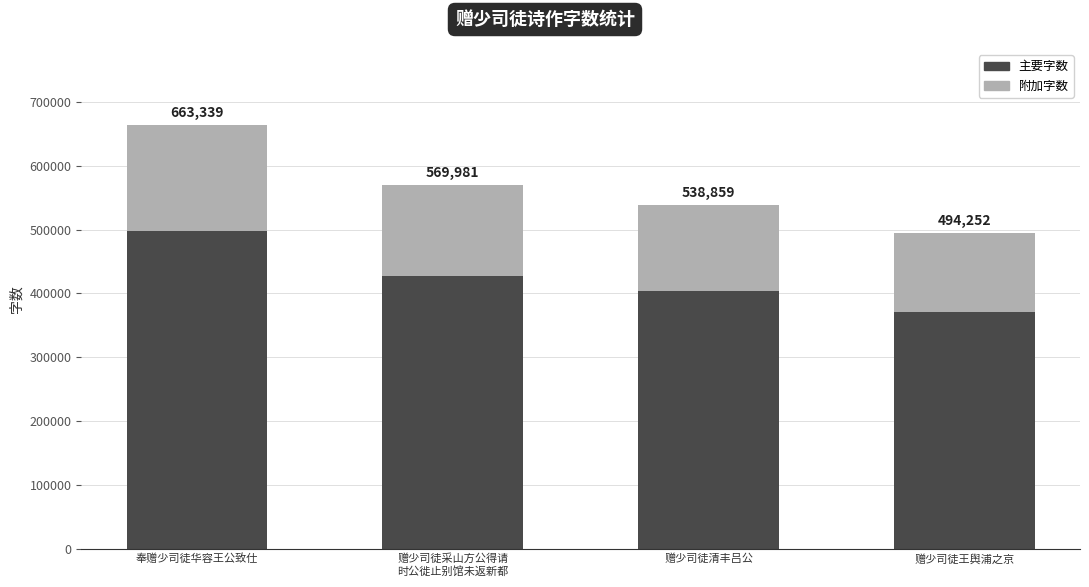

What position from the left is 赠少司徒采山方公得请
时公徙止别馆未返新都?

2